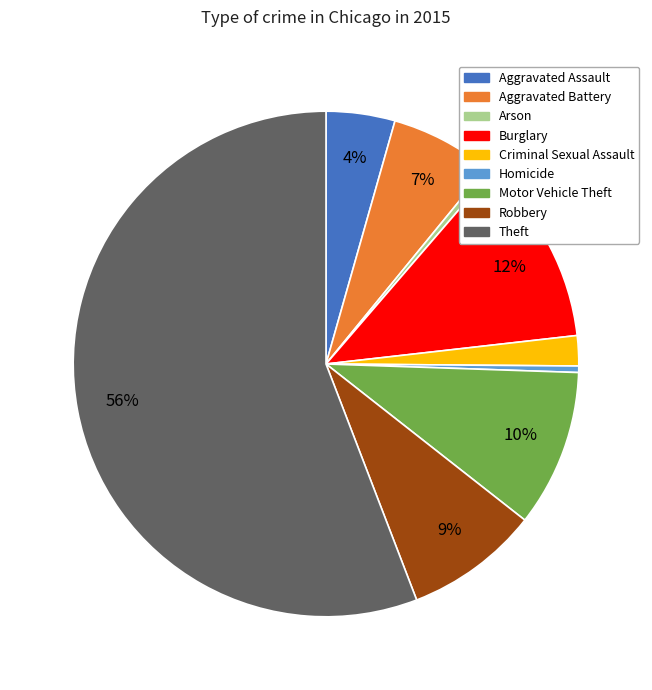

What percentage is the Motor Vehicle Theft slice, to the nearest percent?

10%